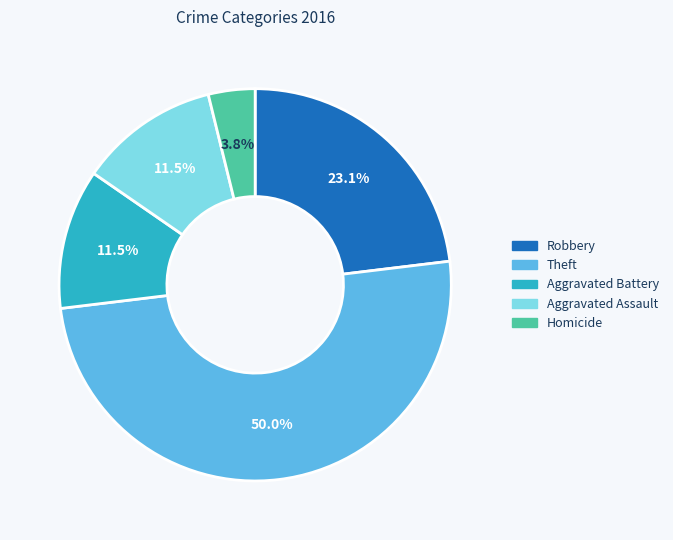

How many segments does this pie chart have?

5